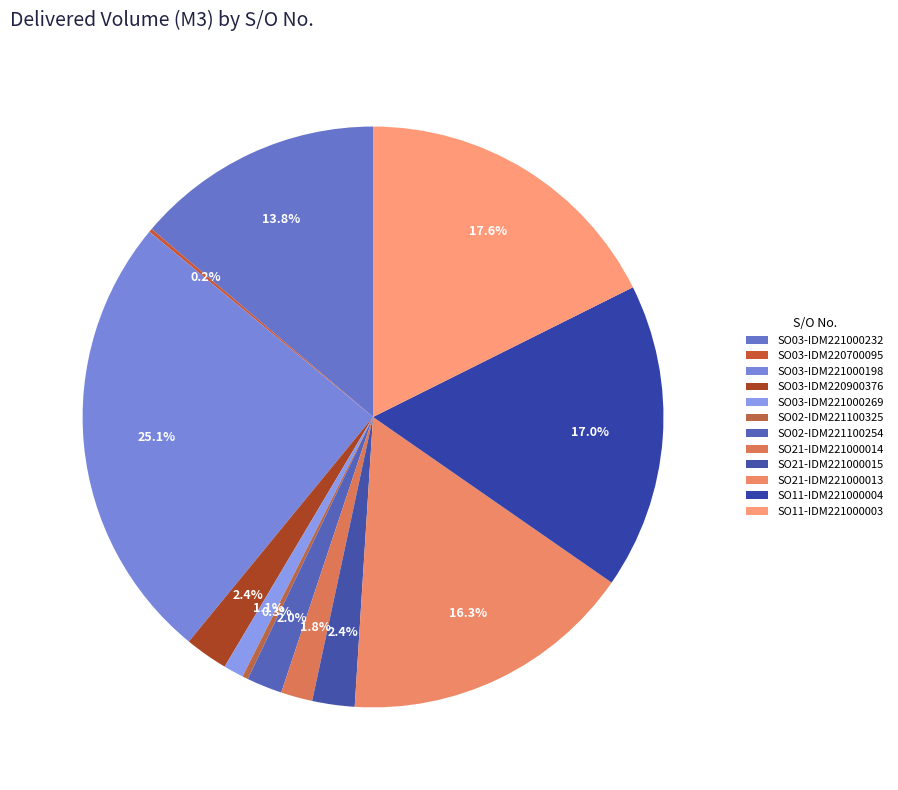

How much of the chart is everything except SO21-IDM221000014?

98.2%